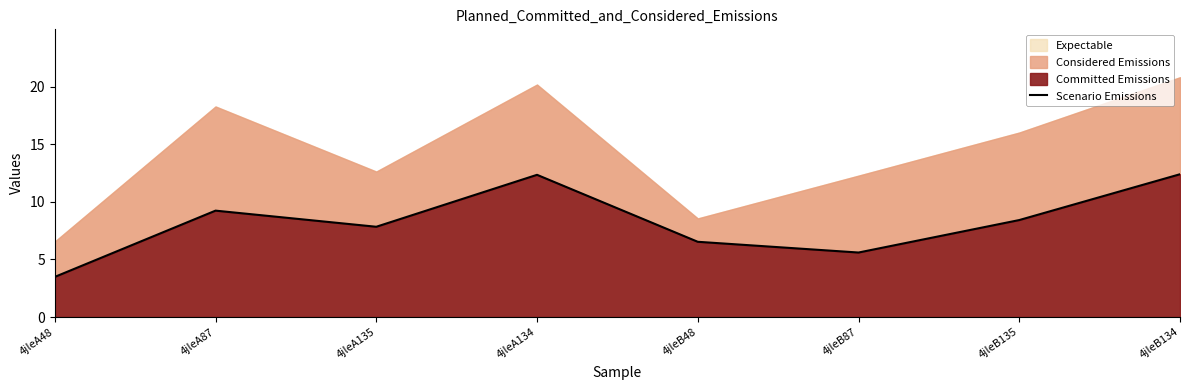

At which label does the data first exceed 8?

4jleA87